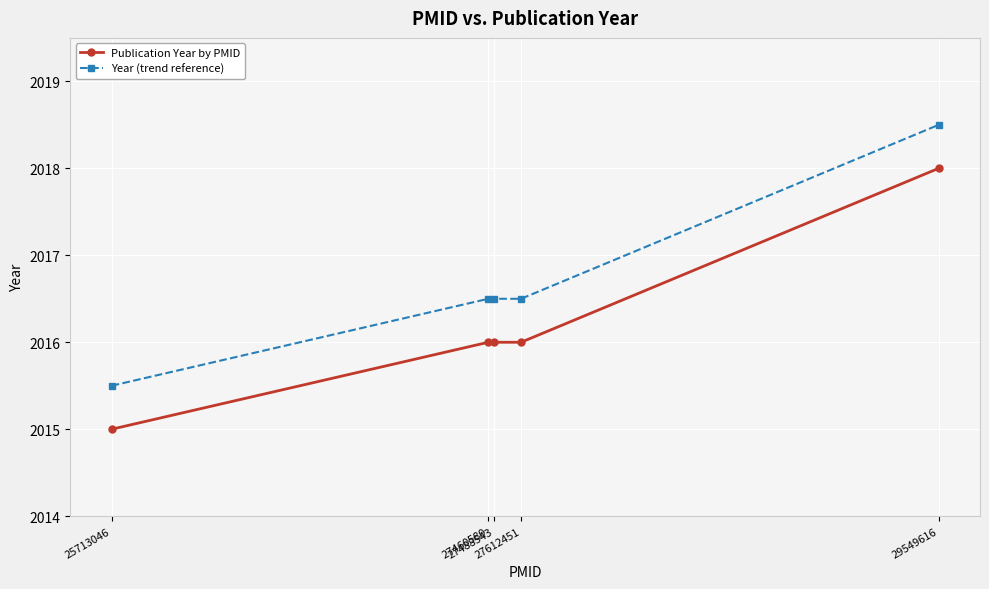

Rank the series by their average value, from highest to lowest.

Year (trend reference), Publication Year by PMID